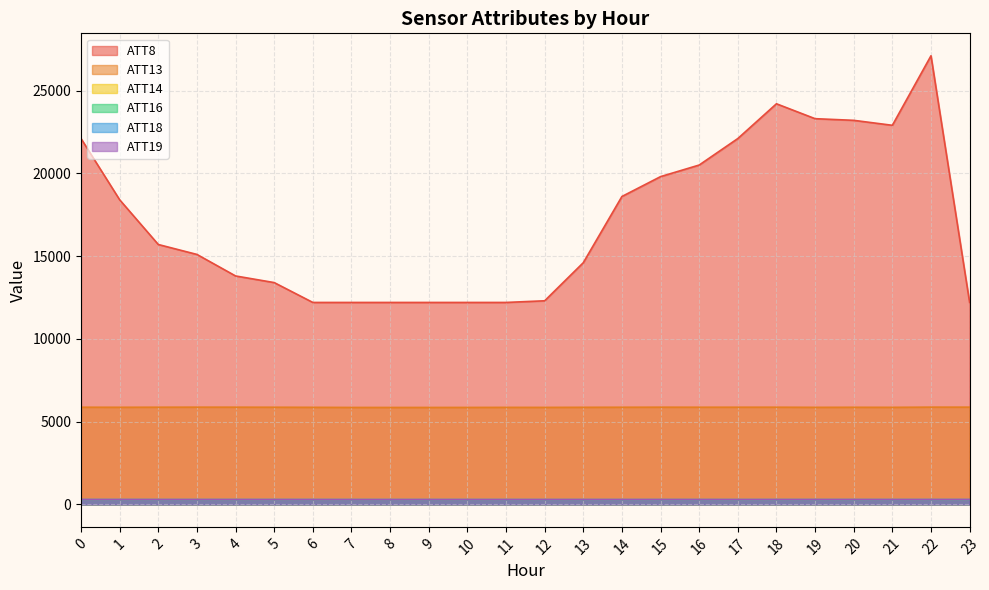

What is the sum of the ATT19 values at 21 and 8?

570.6